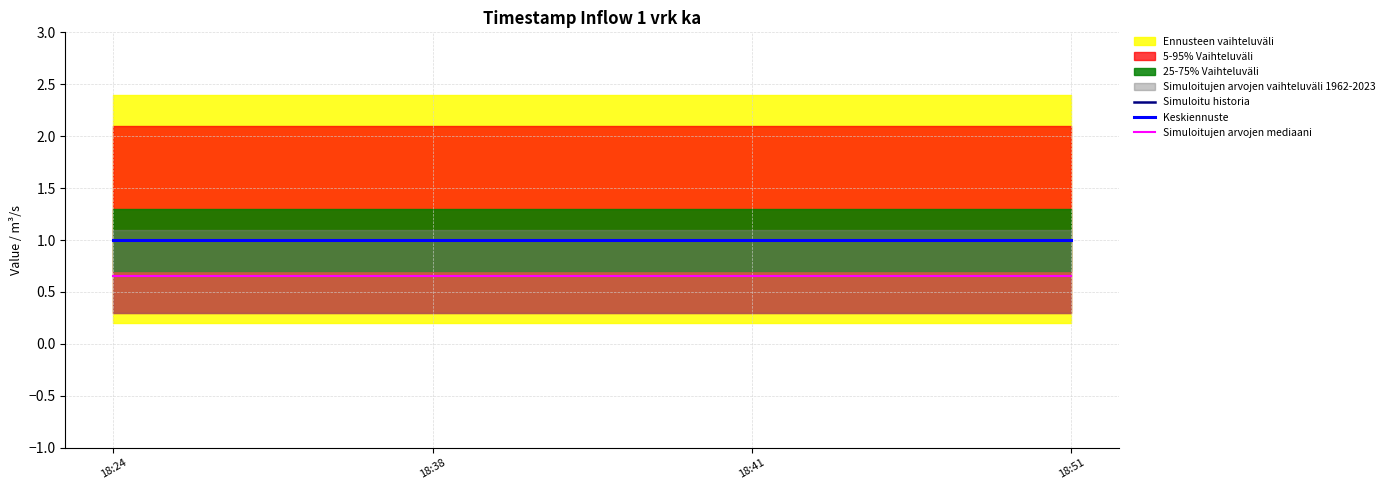

How many lines are shown in the chart?

3